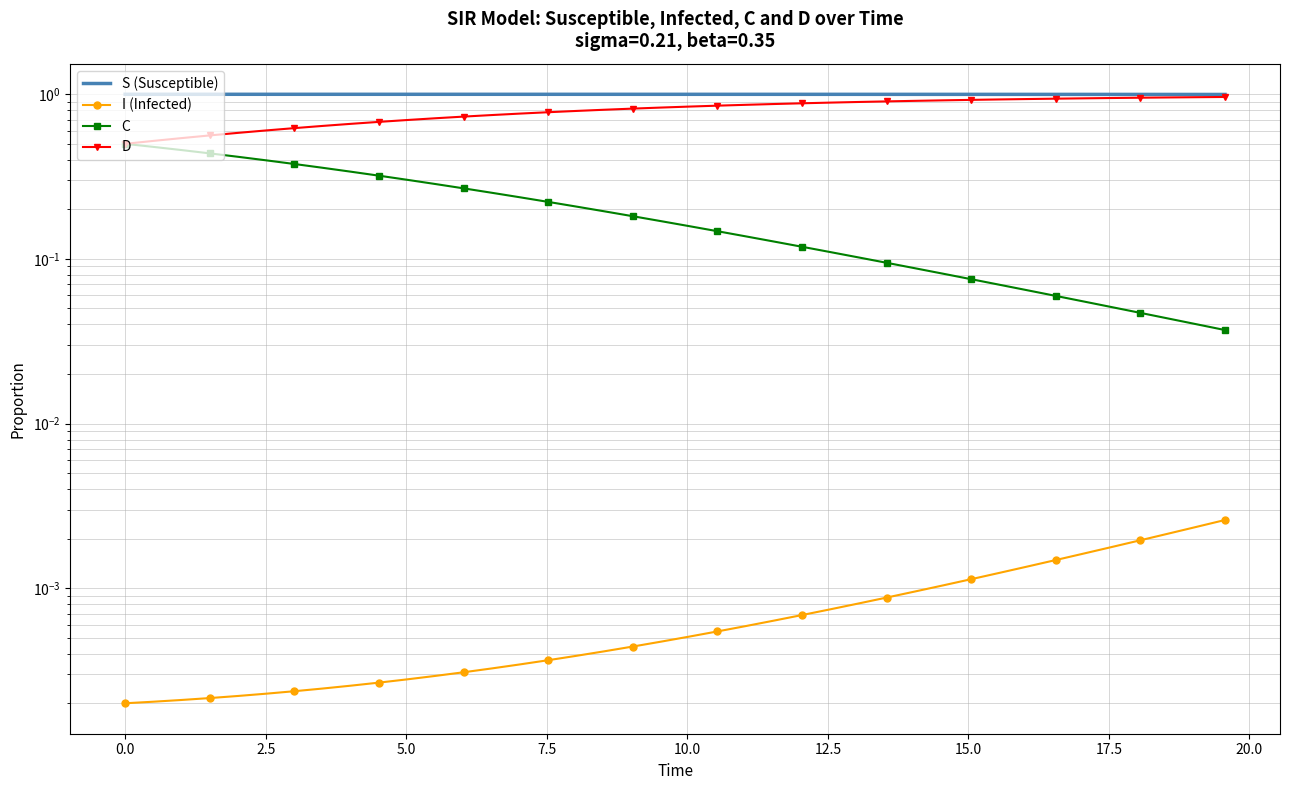

Is the value of I (Infected) at 7.5 greater than the value of C at −2.5?

No